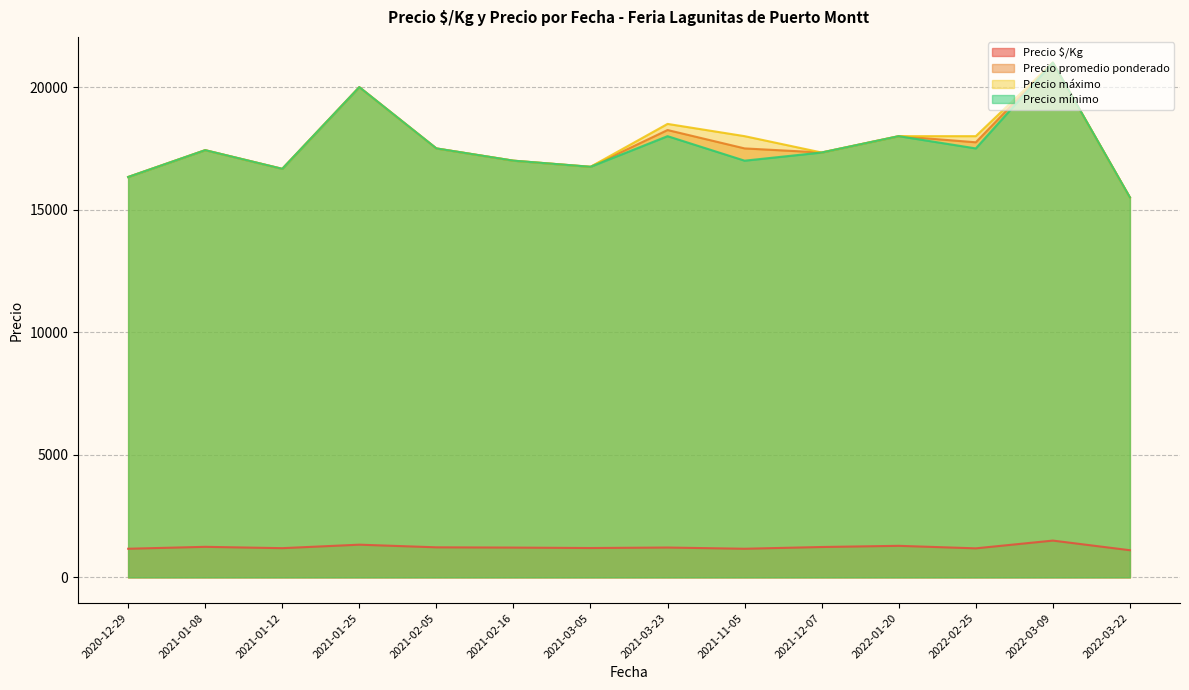

How many lines are shown in the chart?

4